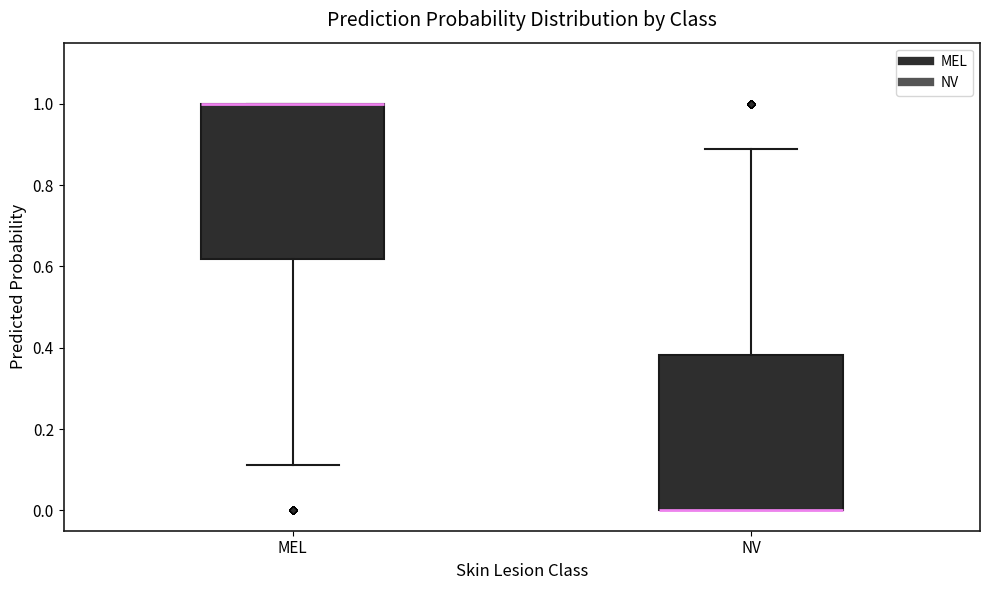

Reading left to right, transcribe this box plot: for each box, give where its median line is, the range the box spans, and where its two whiskers end, as read against the y-axis. The values are not printed on the chart, so give them approximately, as read against the axis.

MEL: median 1.00 (drawn on the box's upper edge), box 0.62 to 1.00, whiskers 0.12 to 1.00
NV: median 0.00 (drawn on the box's lower edge), box 0.00 to 0.38, whiskers 0.00 to 0.88